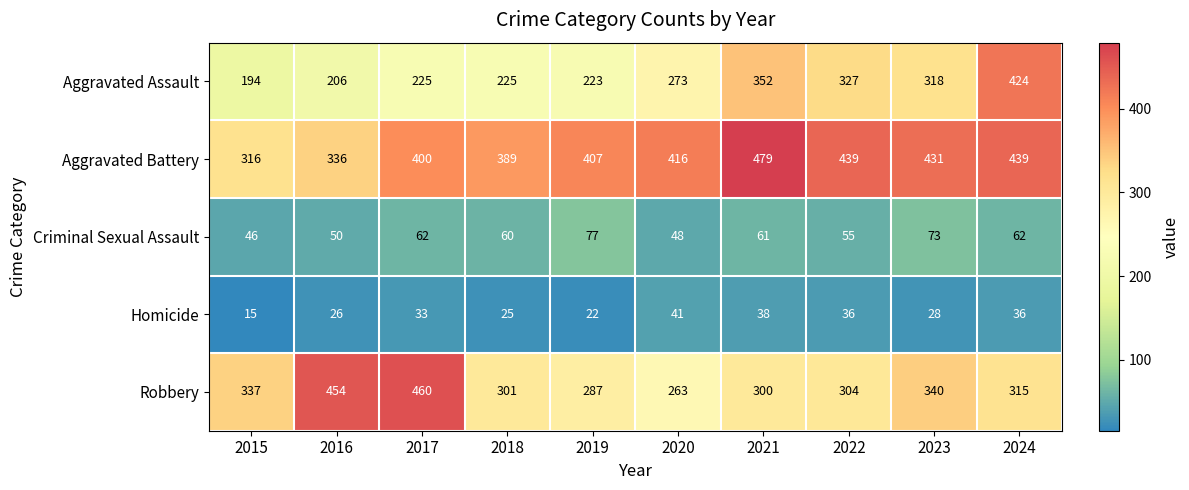

Which category has the lowest value across all series?

2015